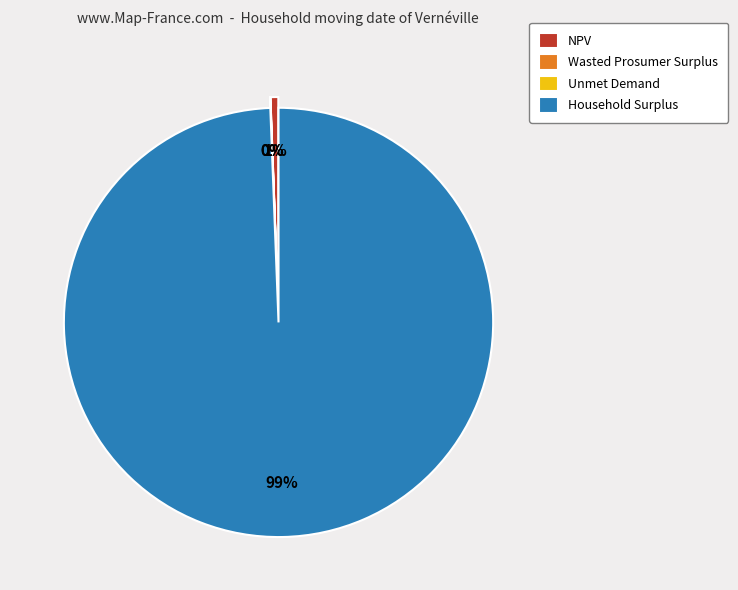

Which slice is the largest?

Household Surplus